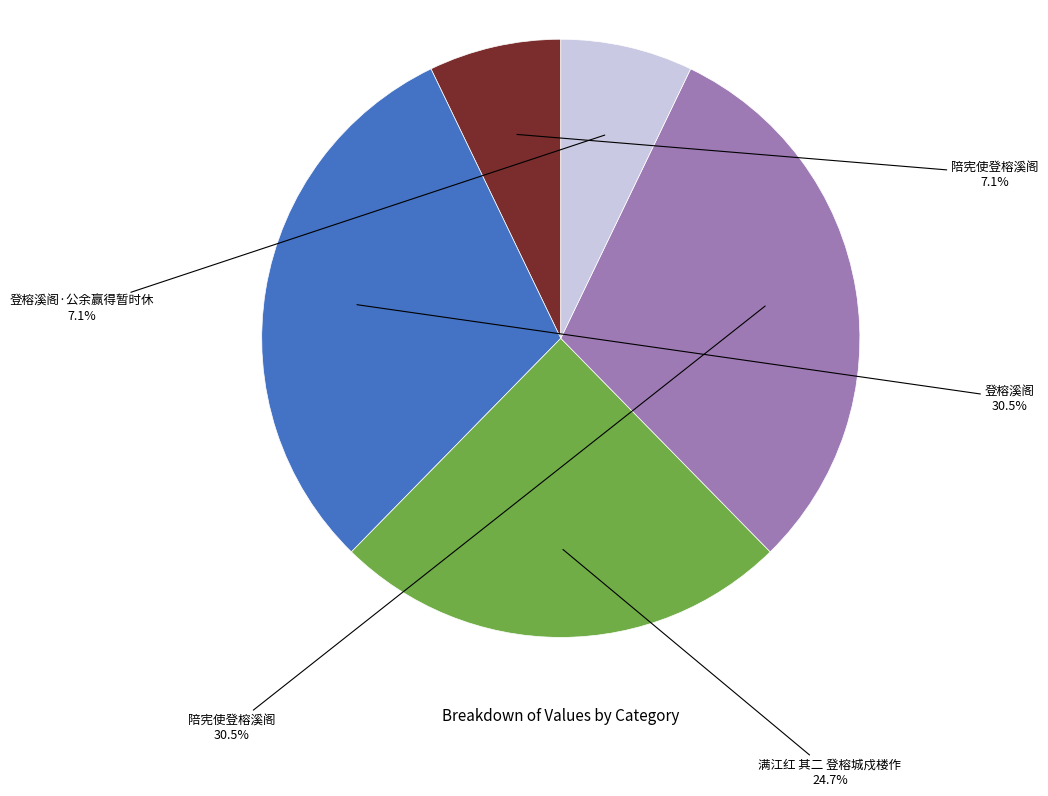

Is there a majority slice in this chart?

No